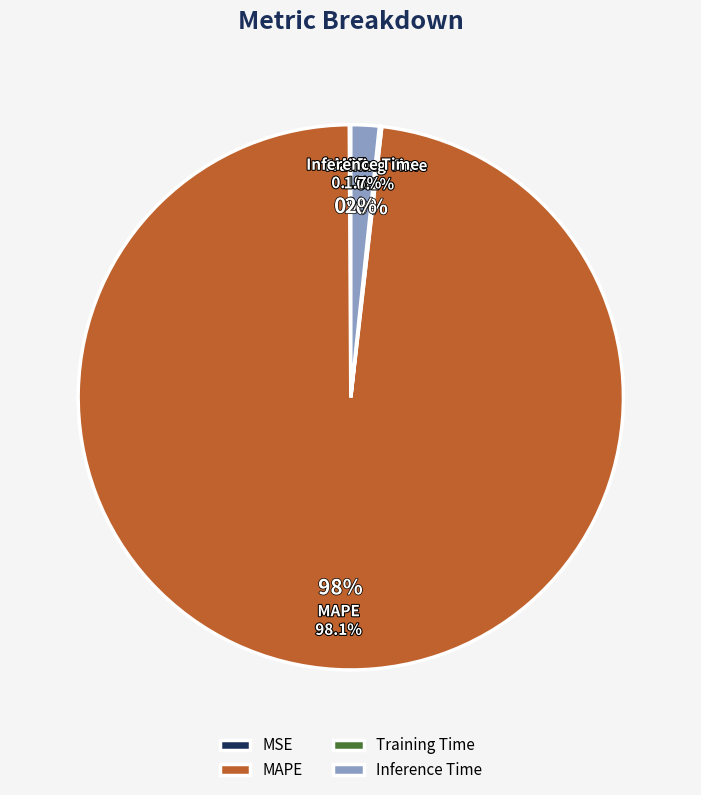

To the nearest percent, what is the difference between the Inference Time and Training Time slice percentages?

2%